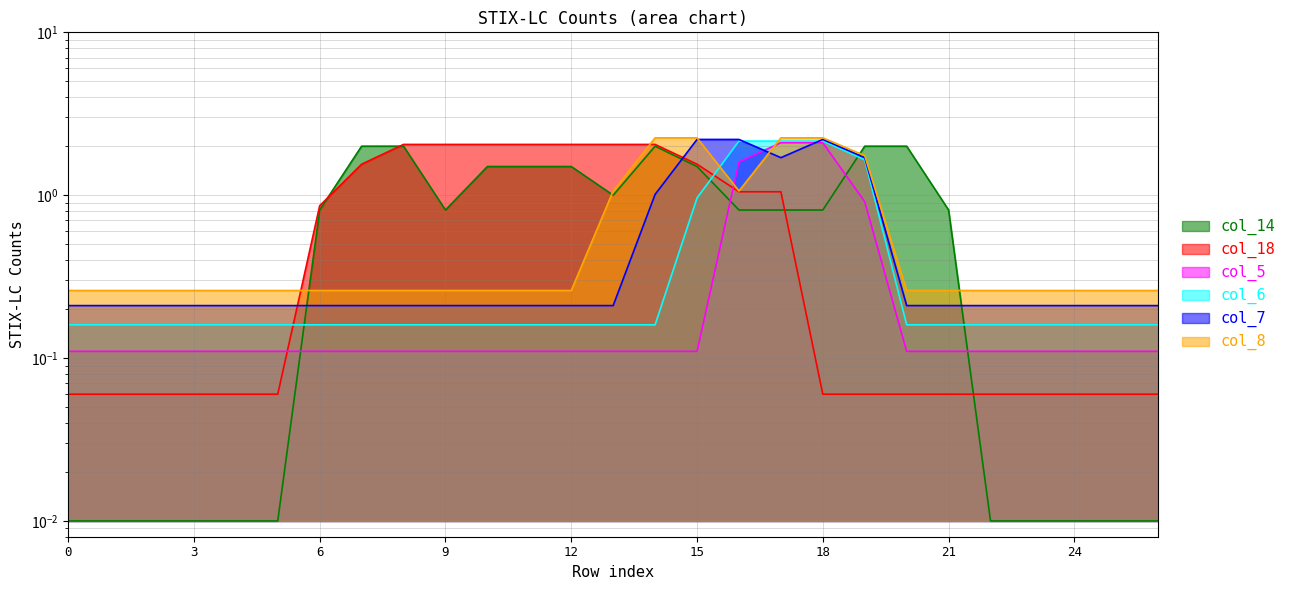

Reading right to left, what are all the values shown in this chart?

col_14: 0.0	0.0	0.0	0.0	0.0	0.8	2.0	2.0	0.8	0.8	0.8	1.5	2.0	1.0	1.5	1.5	1.5	0.8	2.0	2.0	0.8	0.0	0.0	0.0	0.0	0.0	0.0
col_18: 0.1	0.1	0.1	0.1	0.1	0.1	0.1	0.1	0.1	1.1	1.1	1.6	2.0	2.0	2.0	2.0	2.0	2.0	2.0	1.6	0.9	0.1	0.1	0.1	0.1	0.1	0.1
col_5: 0.1	0.1	0.1	0.1	0.1	0.1	0.1	0.9	2.1	2.1	1.6	0.1	0.1	0.1	0.1	0.1	0.1	0.1	0.1	0.1	0.1	0.1	0.1	0.1	0.1	0.1	0.1
col_6: 0.2	0.2	0.2	0.2	0.2	0.2	0.2	1.6	2.1	2.1	2.1	1.0	0.2	0.2	0.2	0.2	0.2	0.2	0.2	0.2	0.2	0.2	0.2	0.2	0.2	0.2	0.2
col_7: 0.2	0.2	0.2	0.2	0.2	0.2	0.2	1.7	2.2	1.7	2.2	2.2	1.0	0.2	0.2	0.2	0.2	0.2	0.2	0.2	0.2	0.2	0.2	0.2	0.2	0.2	0.2
col_8: 0.3	0.3	0.3	0.3	0.3	0.3	0.3	1.8	2.2	2.2	1.1	2.2	2.2	1.1	0.3	0.3	0.3	0.3	0.3	0.3	0.3	0.3	0.3	0.3	0.3	0.3	0.3